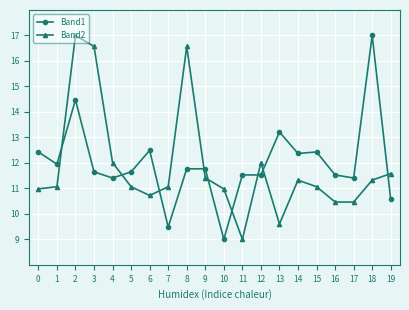

What is the sum of all Band2 values?

236.3